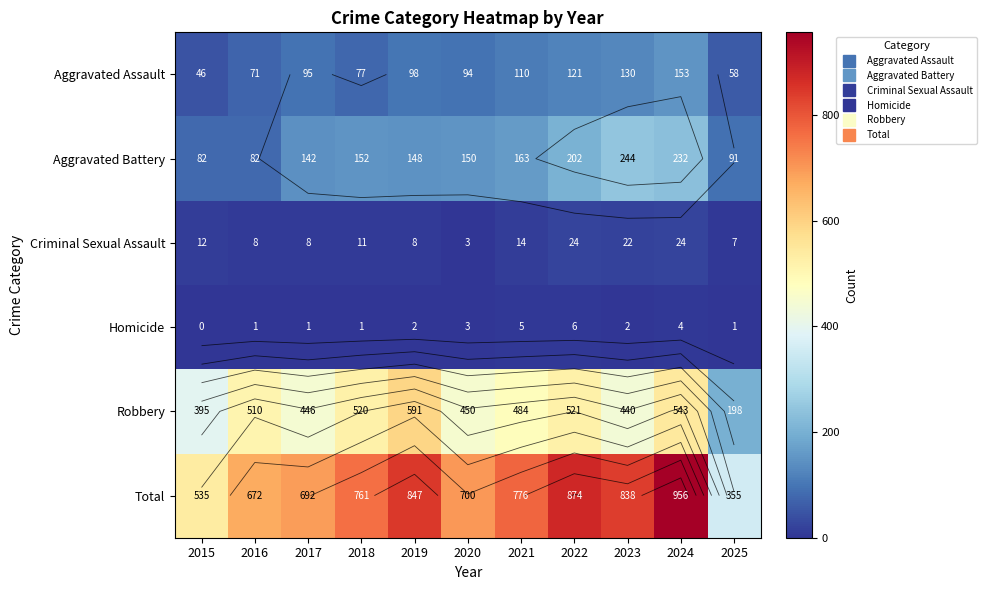

What is the sum of the Aggravated Assault values at 2015 and 2024?

199